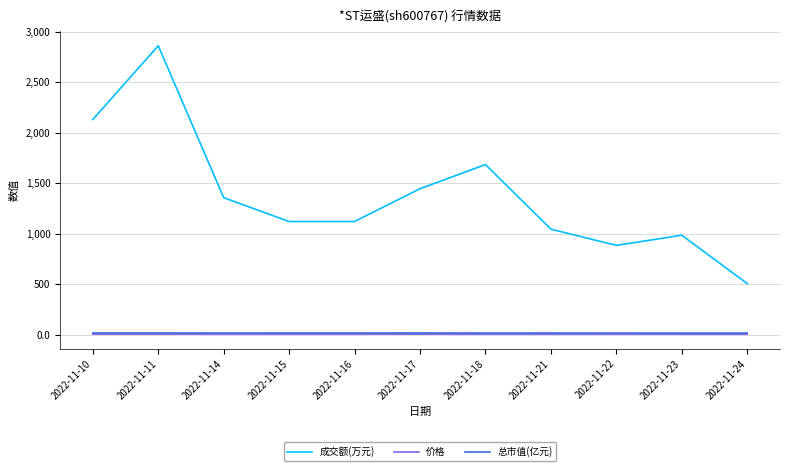

True or false: 总市值(亿元) and 成交额(万元) intersect in this chart.

False